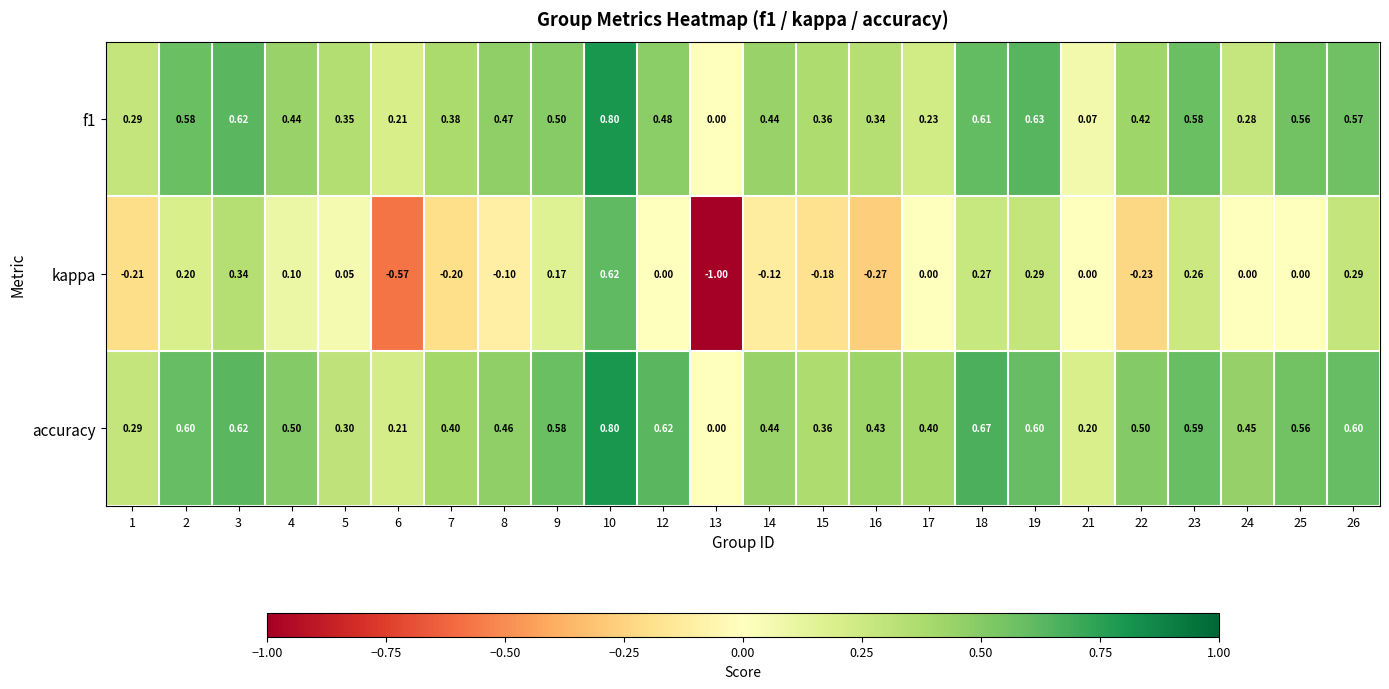

Is the value of accuracy at 1 greater than the value of kappa at 17?

Yes